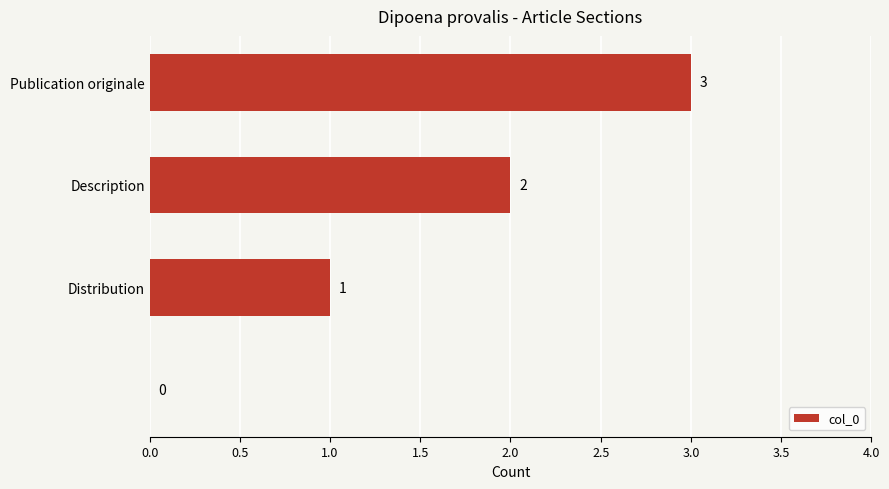

How many values are between 1 and 3?

3